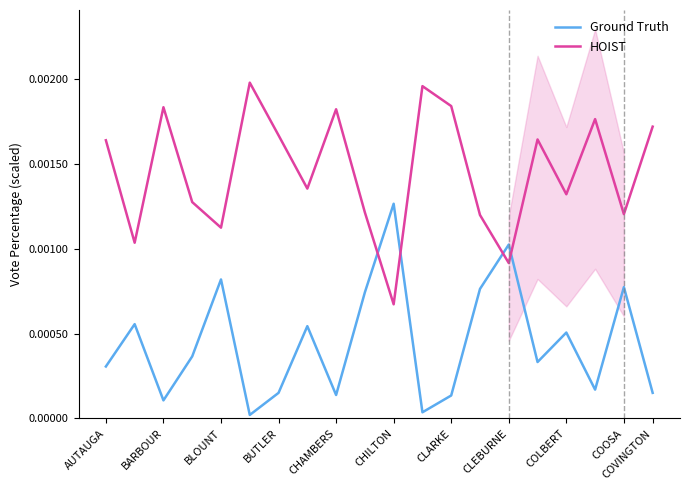

At which category does HOIST reach its first local peak?

BARBOUR